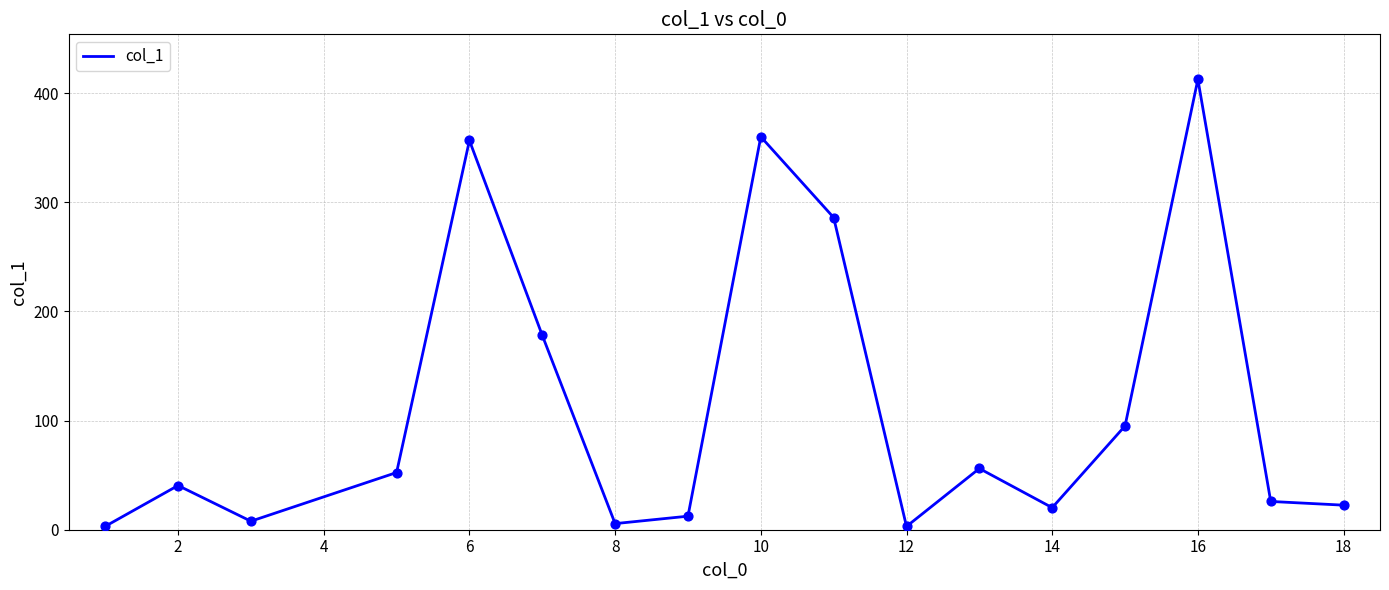

What is the difference between the maximum and minimum values?

409.6